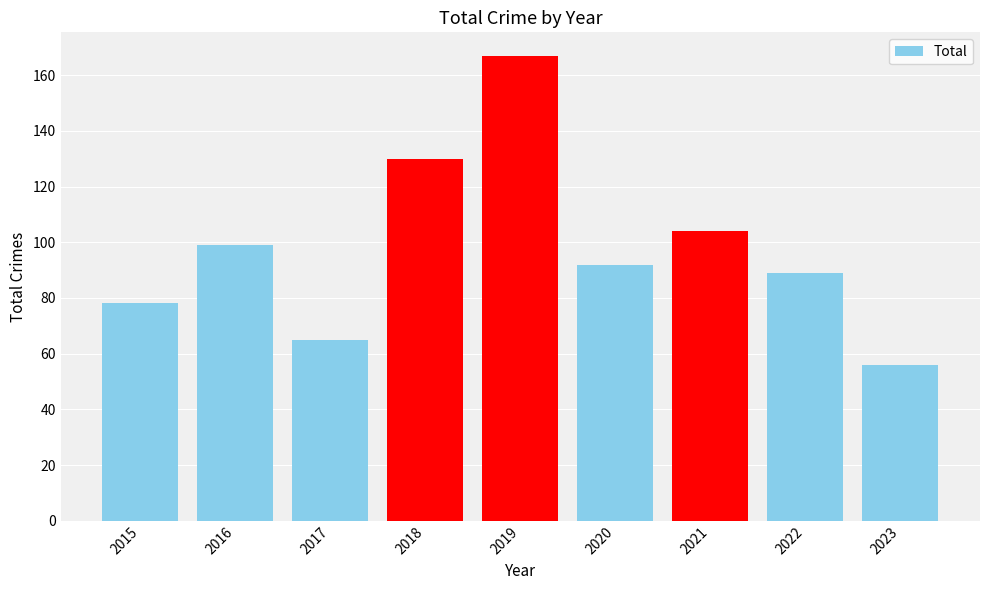

True or false: the data shows 92 at 2020.

True